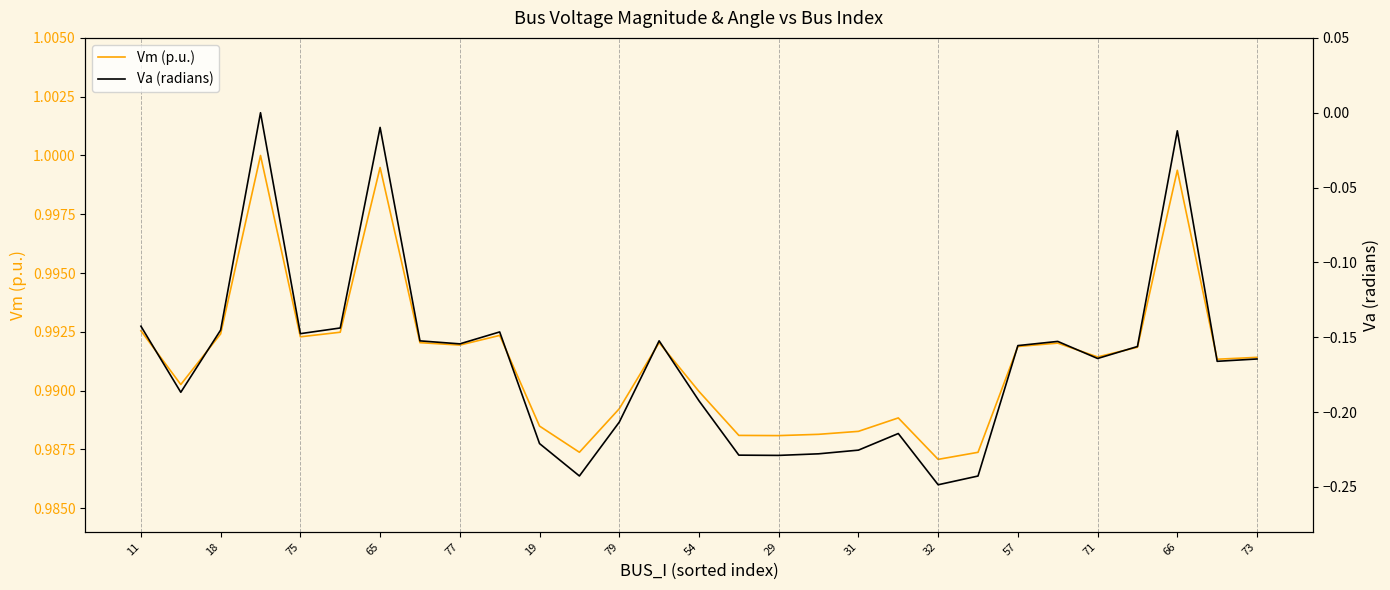

True or false: Va (radians) and Vm (p.u.) intersect in this chart.

False